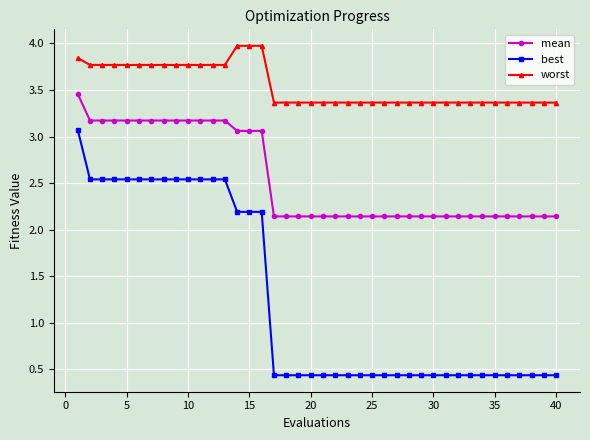

What is the value of the worst point at the 20th from the left?

3.4